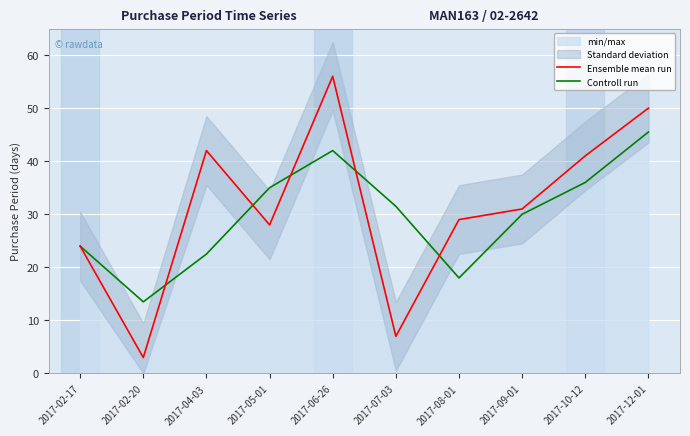

True or false: Controll run has more than 0 points higher than both neighbors.

True